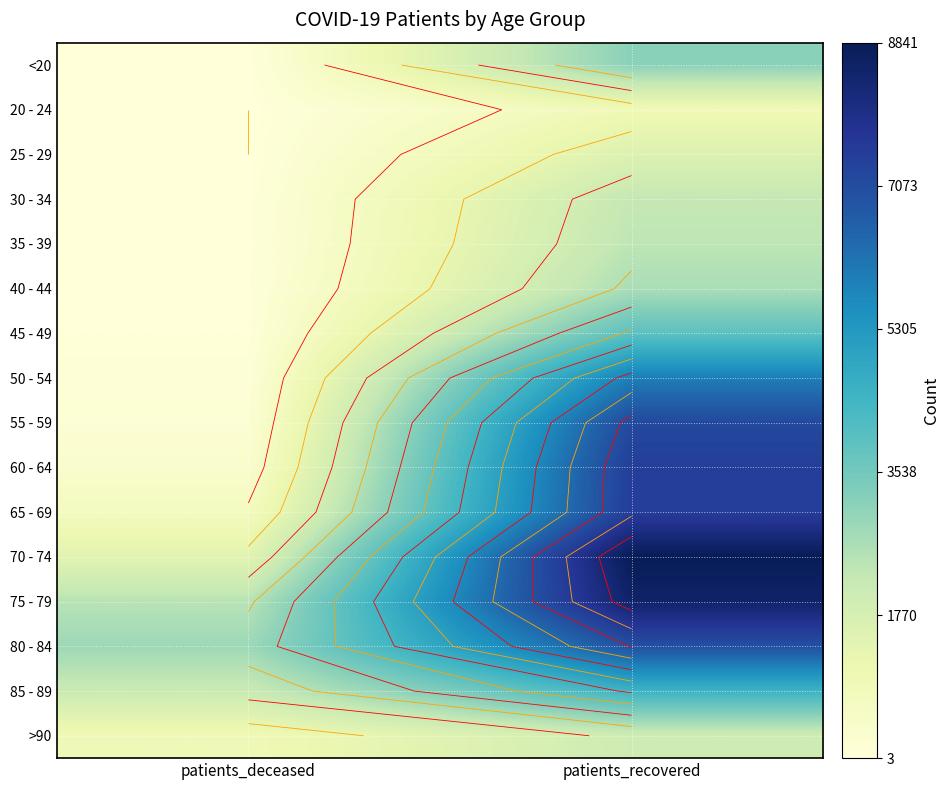

What is the greatest value displayed?

8841